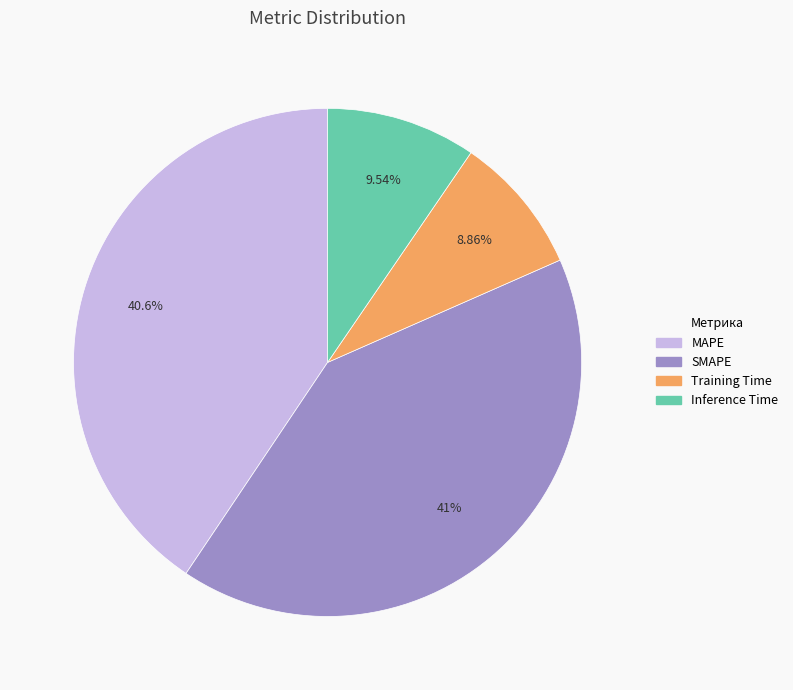

Is Inference Time the majority of the pie?

No